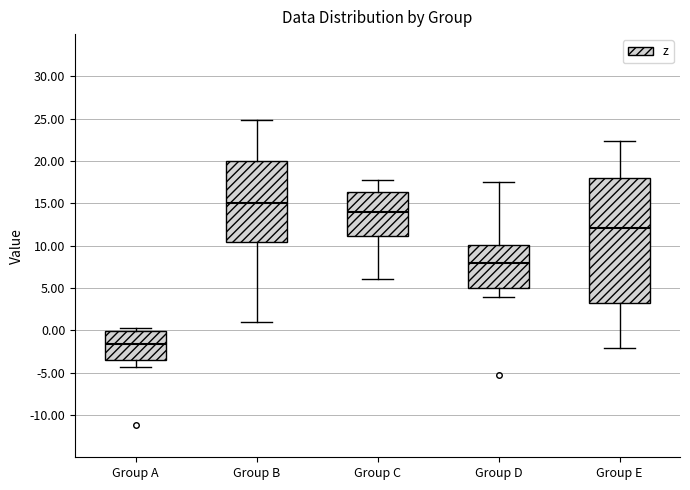

Which box is the tallest, from its lower edge to its upper edge?

Group E